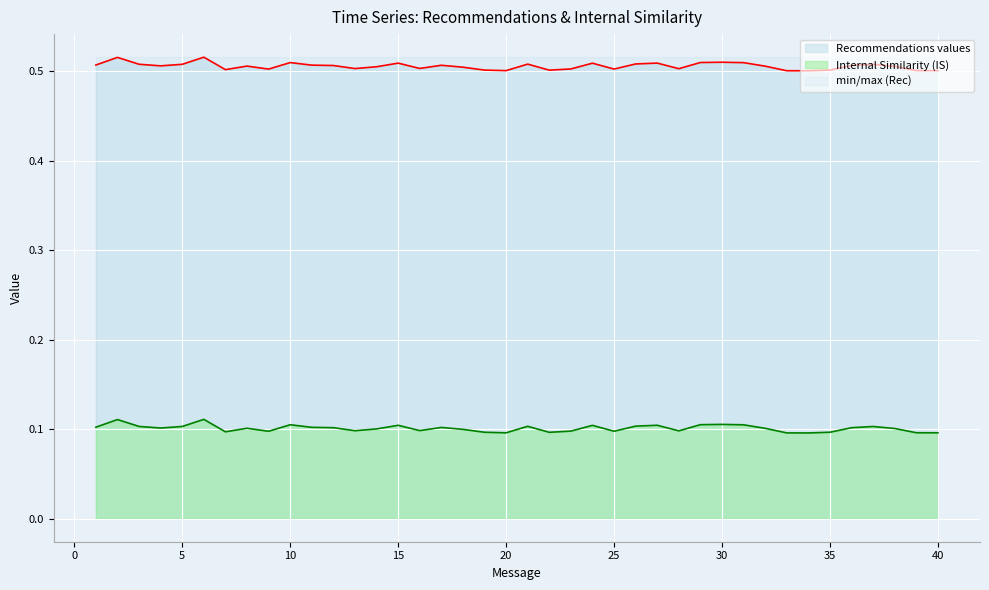

True or false: Recommendations values and Internal Similarity (IS) intersect in this chart.

False